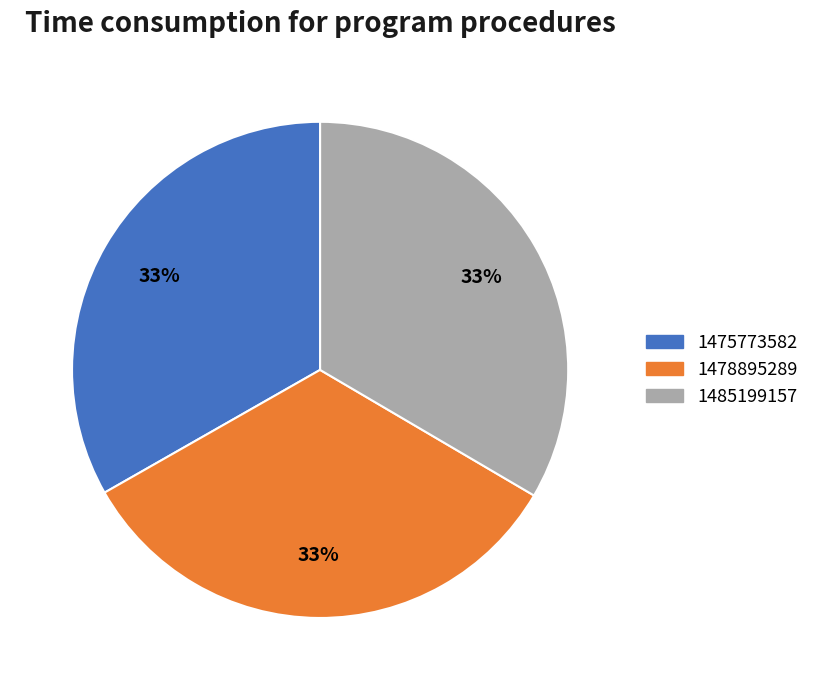

True or false: 1485199157 accounts for 99% of the total.

False